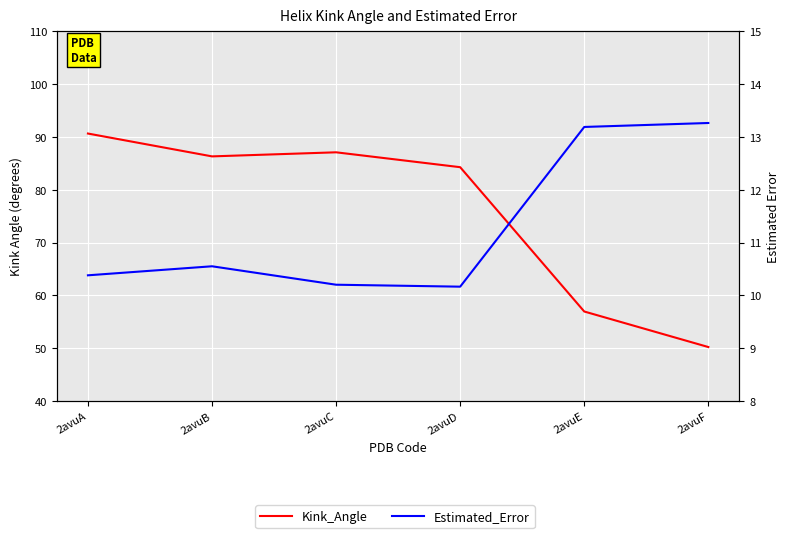

Which series has the widest spread of values?

Kink_Angle